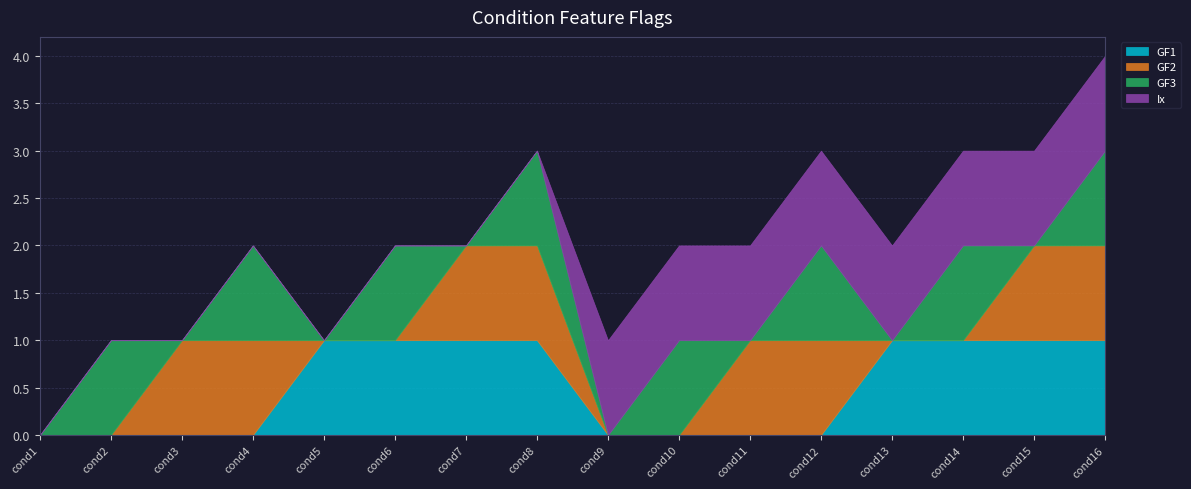

How many categories are shown in the chart?

16